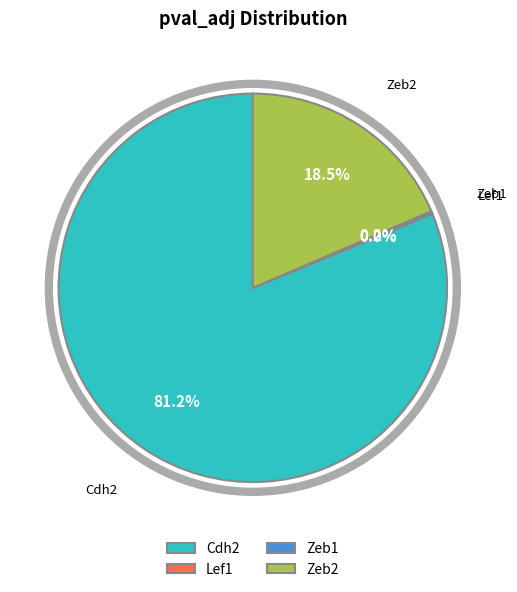

Do Cdh2 and Zeb2 together represent more than half of the pie?

Yes